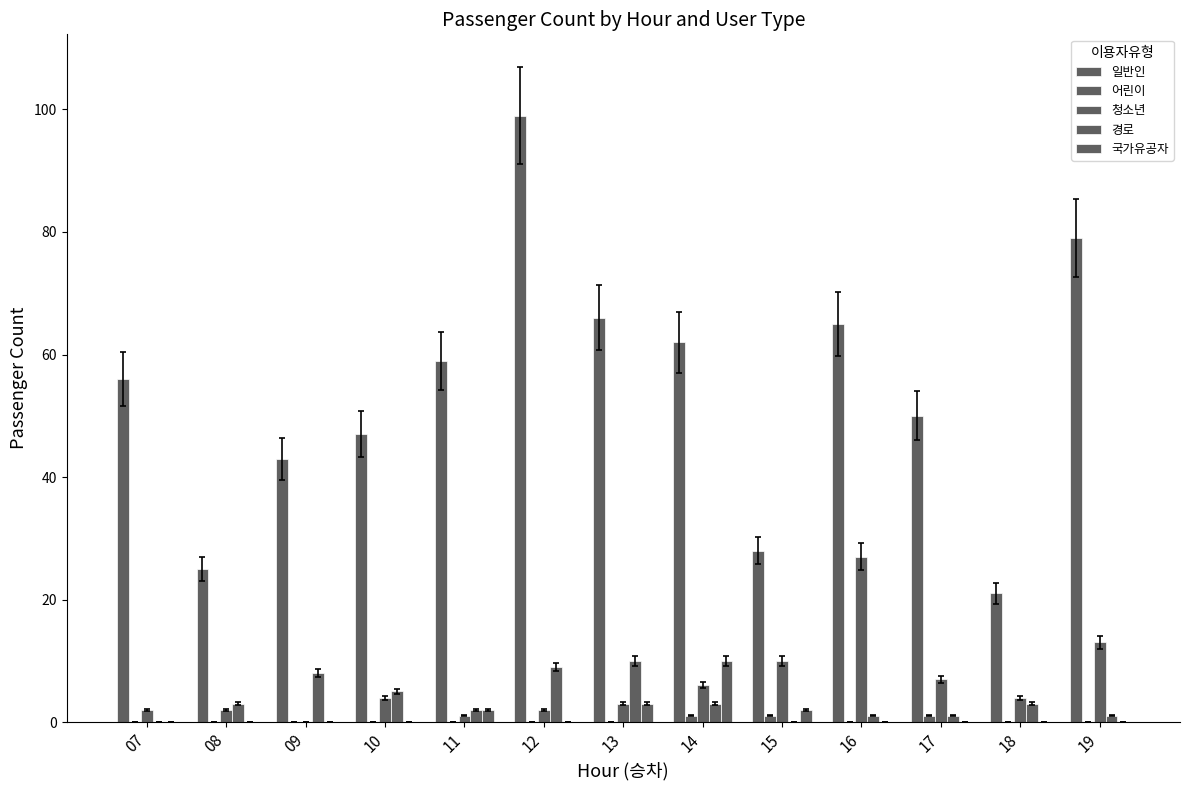

Reading left to right, transcribe all the data shown in this chart.

일반인: 56	25	43	47	59	99	66	62	28	65	50	21	79
어린이: 0	0	0	0	0	0	0	1	1	0	1	0	0
청소년: 2	2	0	4	1	2	3	6	10	27	7	4	13
경로: 0	3	8	5	2	9	10	3	0	1	1	3	1
국가유공자: 0	0	0	0	2	0	3	10	2	0	0	0	0